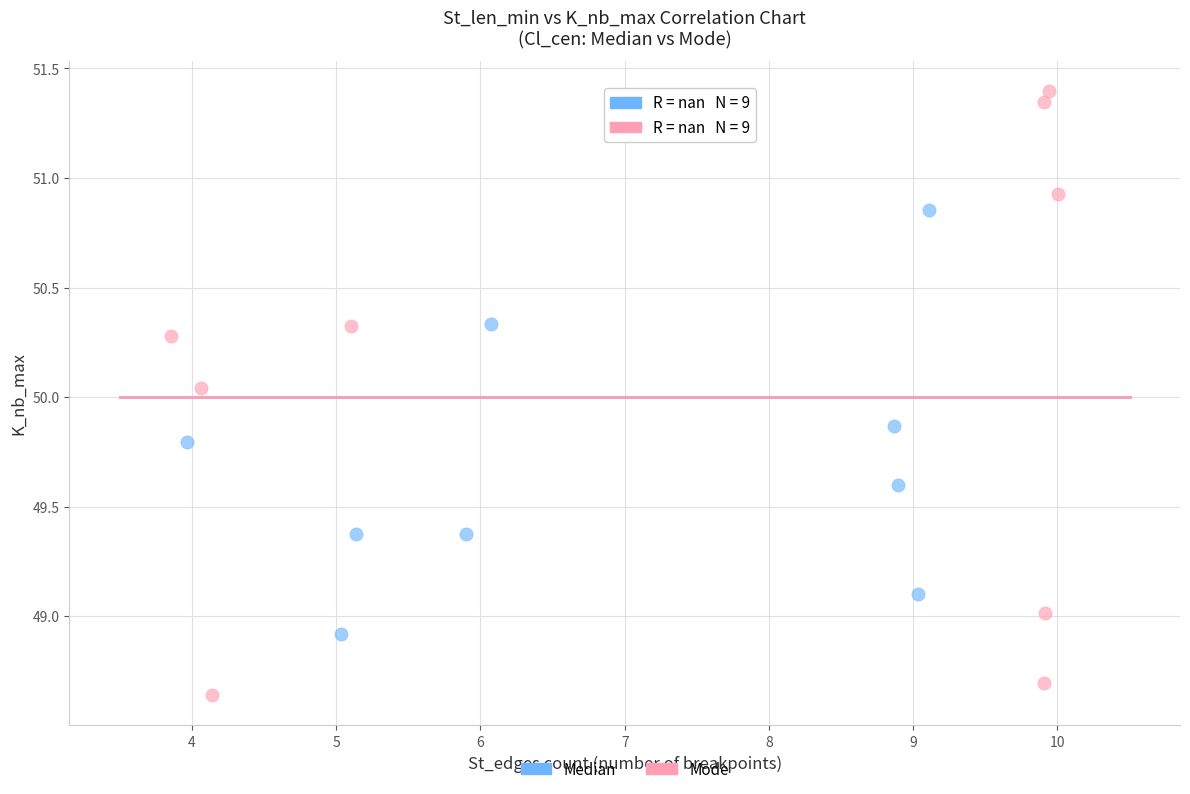

Which series has the widest spread of Y values?

Mode